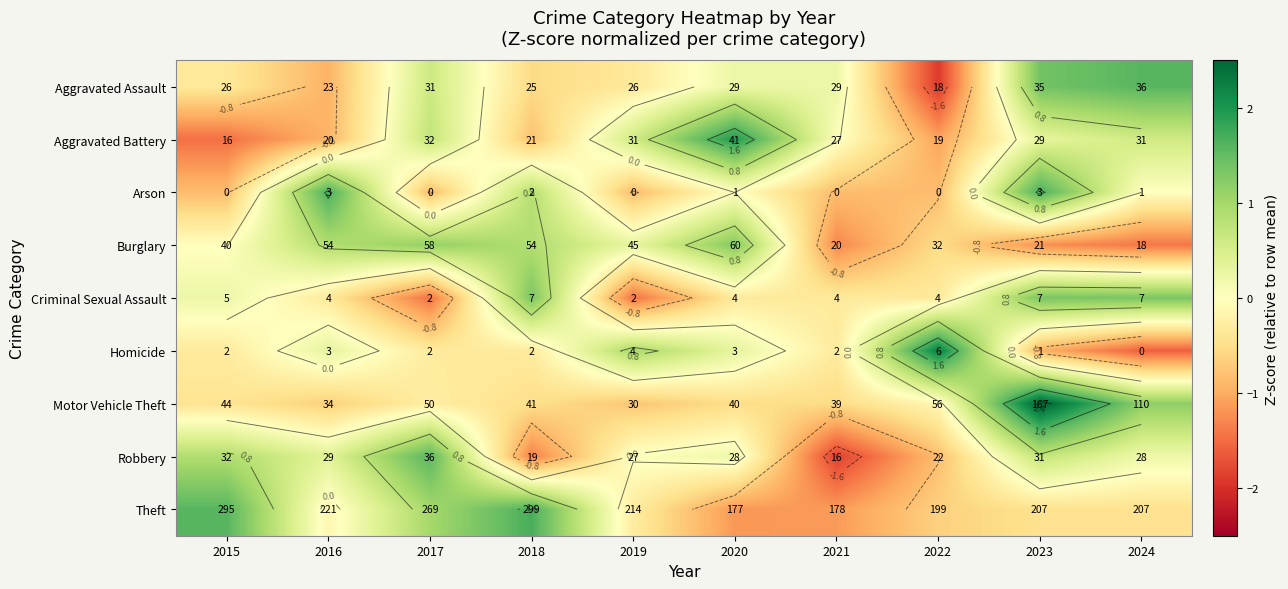

At how many categories does at least one series exceed 0?

10